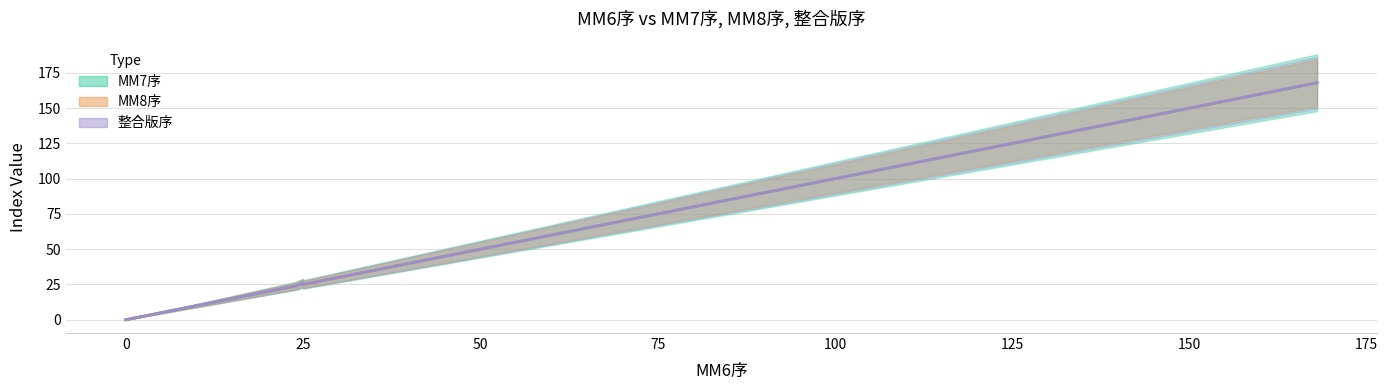

True or false: 整合版序 has more than 1 interior local peaks.

False